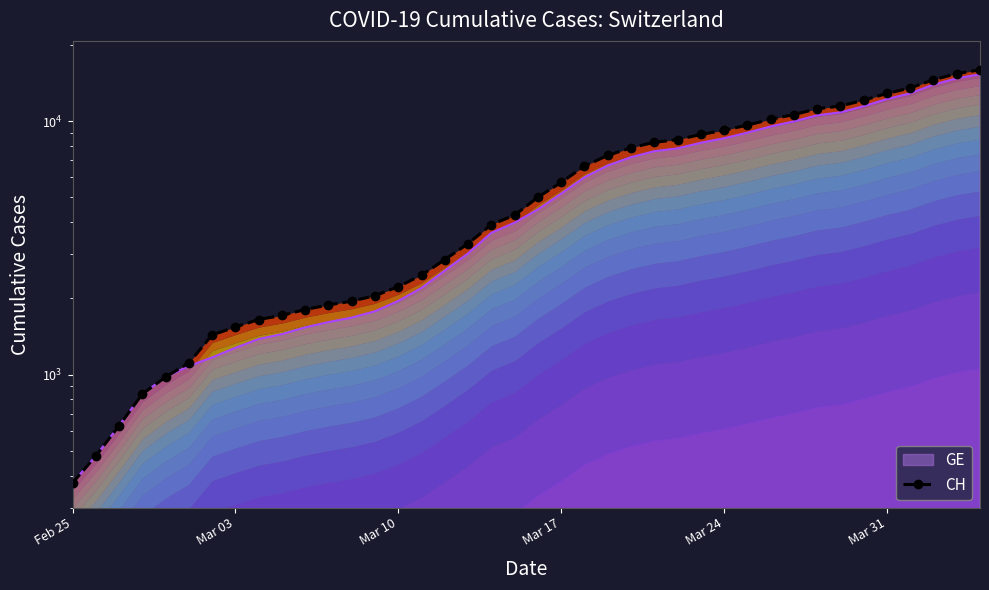

What is the maximum value shown in the chart?

15926